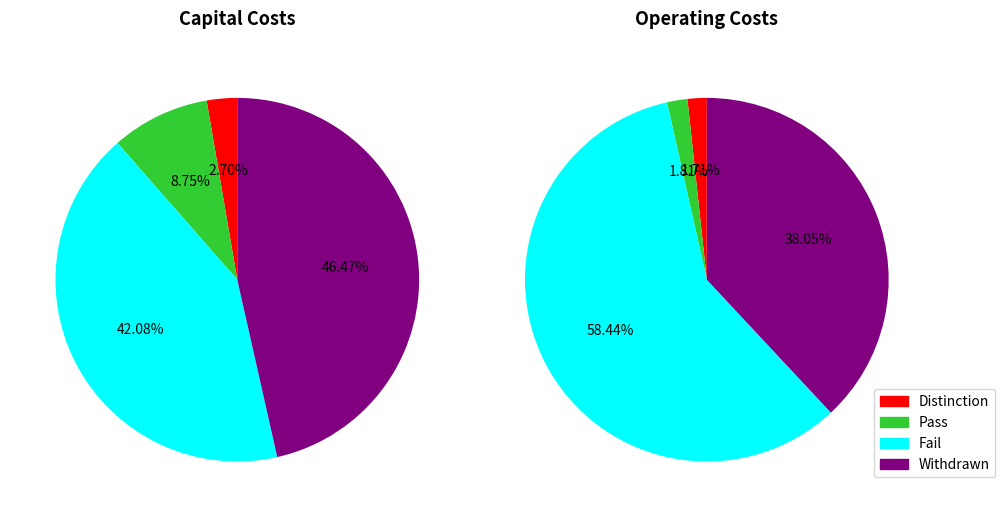

The Cost_control slice represents 18% of the pie. True or false?

False